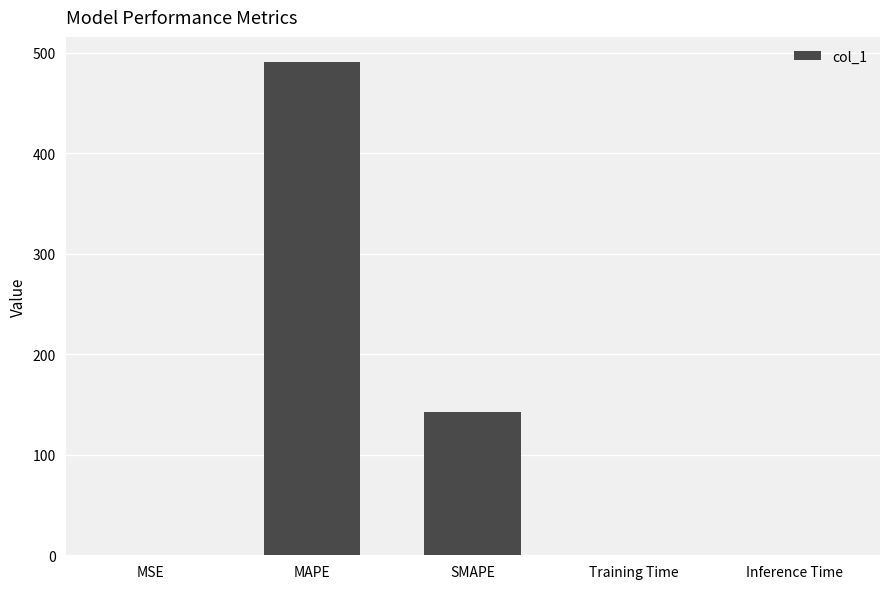

At which category does the chart reach its peak across all series?

MAPE